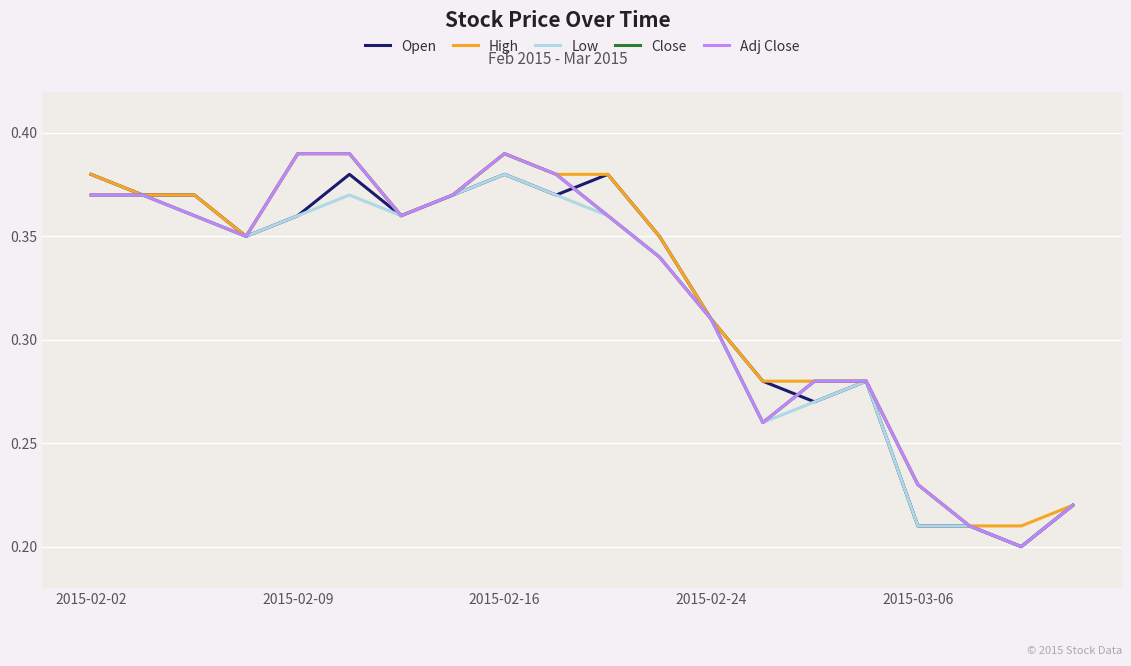

True or false: Low and High cross at least once.

False